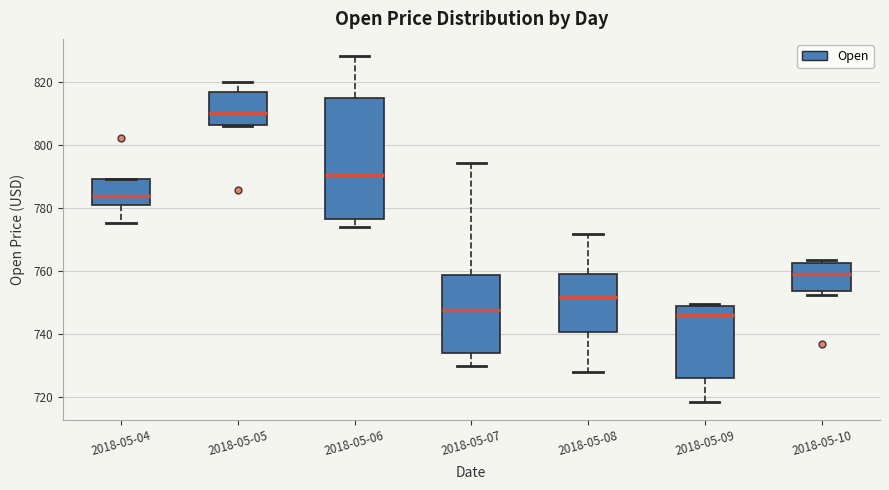

Reading left to right, read every box against the y-axis: the position of its median line, the range the box covers, and the ends of its whiskers. The values are not printed on the chart, so give them approximately, as read against the axis.

2018-05-04: median 784, box 782 to 790, whiskers 776 to 790
2018-05-05: median 810, box 806 to 816, whiskers 806 to 820
2018-05-06: median 790, box 776 to 814, whiskers 774 to 828
2018-05-07: median 748, box 734 to 758, whiskers 730 to 794
2018-05-08: median 752, box 740 to 760, whiskers 728 to 772
2018-05-09: median 746, box 726 to 748, whiskers 718 to 750
2018-05-10: median 758, box 754 to 762, whiskers 752 to 764